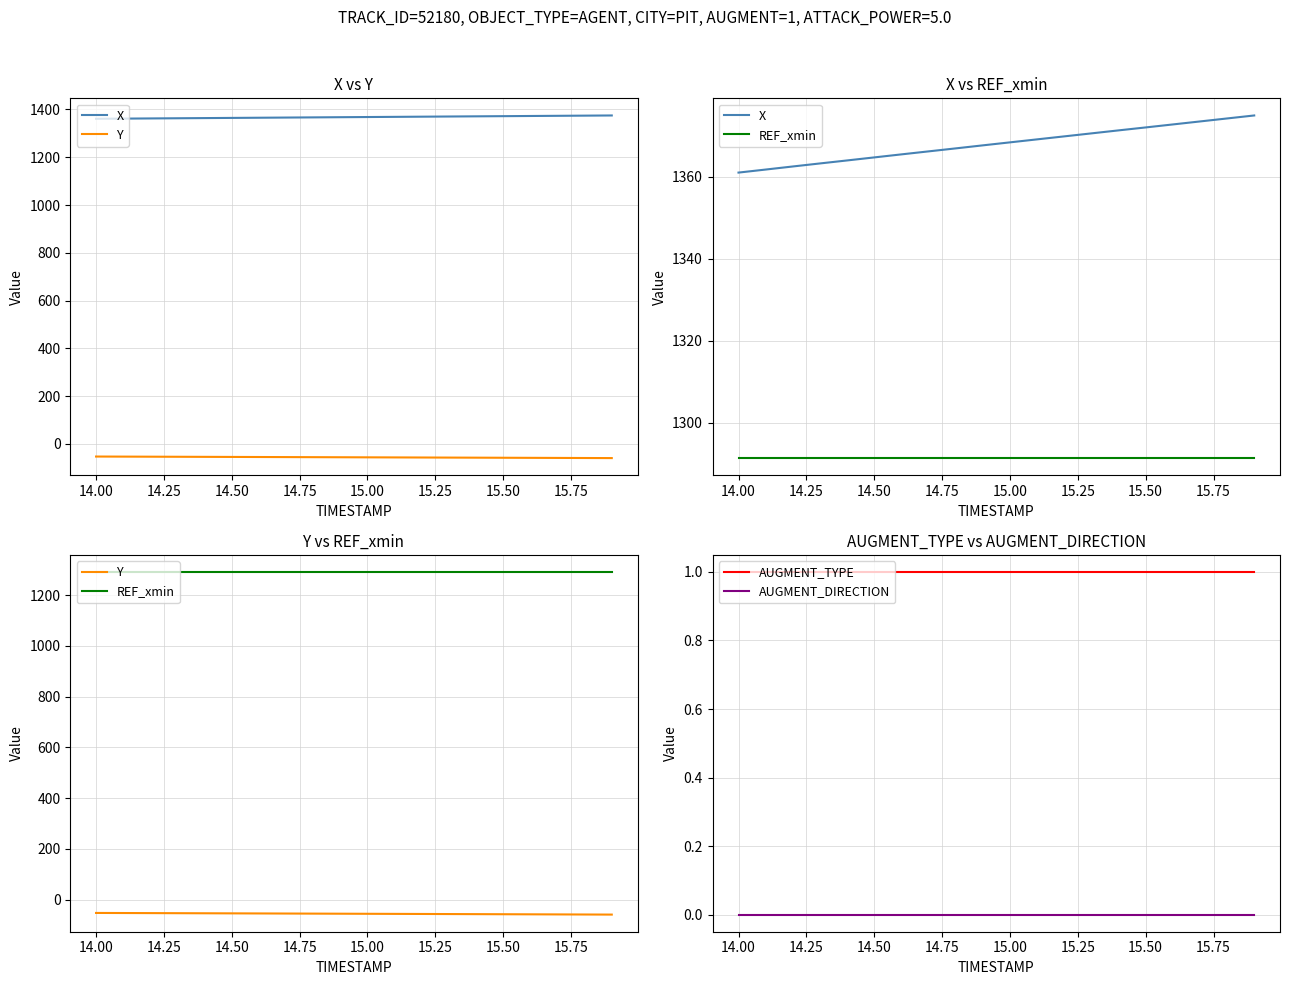

True or false: AUGMENT_DIRECTION and AUGMENT_TYPE cross at least once.

False